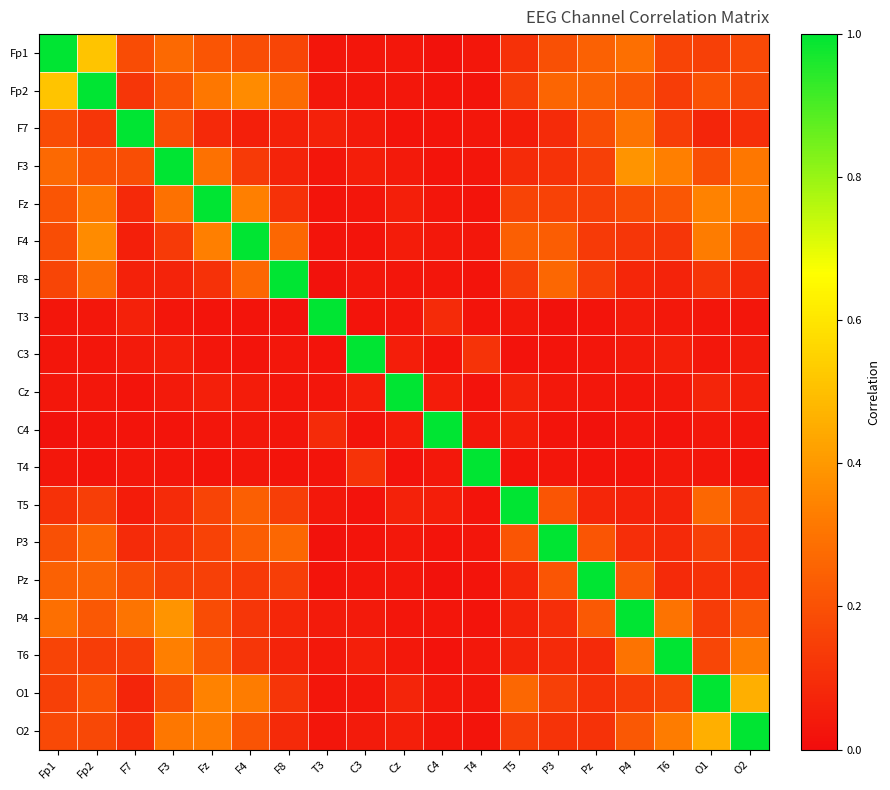

Reading left to right, extract all data points from this chart.

Fp1: Fp1=1.0	Fp2=0.5	F7=0.2	F3=0.3	Fz=0.2	F4=0.2	F8=0.2	T3=0.0	C3=0.0	Cz=0.0	C4=0.0	T4=0.0	T5=0.1	P3=0.2	Pz=0.2	P4=0.3	T6=0.2	O1=0.2	O2=0.2
Fp2: Fp1=0.5	Fp2=1.0	F7=0.1	F3=0.2	Fz=0.3	F4=0.4	F8=0.3	T3=0.0	C3=0.0	Cz=0.0	C4=0.0	T4=0.0	T5=0.1	P3=0.3	Pz=0.3	P4=0.2	T6=0.1	O1=0.2	O2=0.2
F7: Fp1=0.2	Fp2=0.1	F7=1.0	F3=0.2	Fz=0.1	F4=0.1	F8=0.1	T3=0.1	C3=0.0	Cz=0.0	C4=0.0	T4=0.0	T5=0.0	P3=0.1	Pz=0.2	P4=0.3	T6=0.1	O1=0.1	O2=0.1
F3: Fp1=0.3	Fp2=0.2	F7=0.2	F3=1.0	Fz=0.3	F4=0.1	F8=0.1	T3=0.0	C3=0.1	Cz=0.0	C4=0.0	T4=0.0	T5=0.1	P3=0.1	Pz=0.1	P4=0.4	T6=0.3	O1=0.2	O2=0.3
Fz: Fp1=0.2	Fp2=0.3	F7=0.1	F3=0.3	Fz=1.0	F4=0.3	F8=0.1	T3=0.0	C3=0.0	Cz=0.1	C4=0.0	T4=0.0	T5=0.2	P3=0.2	Pz=0.1	P4=0.2	T6=0.2	O1=0.3	O2=0.3
F4: Fp1=0.2	Fp2=0.4	F7=0.1	F3=0.1	Fz=0.3	F4=1.0	F8=0.3	T3=0.0	C3=0.0	Cz=0.0	C4=0.0	T4=0.0	T5=0.2	P3=0.2	Pz=0.1	P4=0.1	T6=0.1	O1=0.3	O2=0.2
F8: Fp1=0.2	Fp2=0.3	F7=0.1	F3=0.1	Fz=0.1	F4=0.3	F8=1.0	T3=0.0	C3=0.0	Cz=0.0	C4=0.0	T4=0.0	T5=0.1	P3=0.3	Pz=0.1	P4=0.1	T6=0.1	O1=0.1	O2=0.1
T3: Fp1=0.0	Fp2=0.0	F7=0.1	F3=0.0	Fz=0.0	F4=0.0	F8=0.0	T3=1.0	C3=0.0	Cz=0.0	C4=0.1	T4=0.0	T5=0.0	P3=0.0	Pz=0.0	P4=0.0	T6=0.0	O1=0.0	O2=0.0
C3: Fp1=0.0	Fp2=0.0	F7=0.0	F3=0.1	Fz=0.0	F4=0.0	F8=0.0	T3=0.0	C3=1.0	Cz=0.1	C4=0.0	T4=0.1	T5=0.0	P3=0.0	Pz=0.0	P4=0.0	T6=0.1	O1=0.0	O2=0.0
Cz: Fp1=0.0	Fp2=0.0	F7=0.0	F3=0.0	Fz=0.1	F4=0.0	F8=0.0	T3=0.0	C3=0.1	Cz=1.0	C4=0.0	T4=0.0	T5=0.1	P3=0.0	Pz=0.0	P4=0.0	T6=0.0	O1=0.1	O2=0.1
C4: Fp1=0.0	Fp2=0.0	F7=0.0	F3=0.0	Fz=0.0	F4=0.0	F8=0.0	T3=0.1	C3=0.0	Cz=0.0	C4=1.0	T4=0.0	T5=0.1	P3=0.0	Pz=0.0	P4=0.0	T6=0.0	O1=0.0	O2=0.0
T4: Fp1=0.0	Fp2=0.0	F7=0.0	F3=0.0	Fz=0.0	F4=0.0	F8=0.0	T3=0.0	C3=0.1	Cz=0.0	C4=0.0	T4=1.0	T5=0.0	P3=0.0	Pz=0.0	P4=0.0	T6=0.0	O1=0.0	O2=0.0
T5: Fp1=0.1	Fp2=0.1	F7=0.0	F3=0.1	Fz=0.2	F4=0.2	F8=0.1	T3=0.0	C3=0.0	Cz=0.1	C4=0.1	T4=0.0	T5=1.0	P3=0.2	Pz=0.1	P4=0.1	T6=0.1	O1=0.3	O2=0.1
P3: Fp1=0.2	Fp2=0.3	F7=0.1	F3=0.1	Fz=0.2	F4=0.2	F8=0.3	T3=0.0	C3=0.0	Cz=0.0	C4=0.0	T4=0.0	T5=0.2	P3=1.0	Pz=0.2	P4=0.1	T6=0.1	O1=0.2	O2=0.1
Pz: Fp1=0.2	Fp2=0.3	F7=0.2	F3=0.1	Fz=0.1	F4=0.1	F8=0.1	T3=0.0	C3=0.0	Cz=0.0	C4=0.0	T4=0.0	T5=0.1	P3=0.2	Pz=1.0	P4=0.2	T6=0.1	O1=0.1	O2=0.1
P4: Fp1=0.3	Fp2=0.2	F7=0.3	F3=0.4	Fz=0.2	F4=0.1	F8=0.1	T3=0.0	C3=0.0	Cz=0.0	C4=0.0	T4=0.0	T5=0.1	P3=0.1	Pz=0.2	P4=1.0	T6=0.3	O1=0.1	O2=0.2
T6: Fp1=0.2	Fp2=0.1	F7=0.1	F3=0.3	Fz=0.2	F4=0.1	F8=0.1	T3=0.0	C3=0.1	Cz=0.0	C4=0.0	T4=0.0	T5=0.1	P3=0.1	Pz=0.1	P4=0.3	T6=1.0	O1=0.2	O2=0.3
O1: Fp1=0.2	Fp2=0.2	F7=0.1	F3=0.2	Fz=0.3	F4=0.3	F8=0.1	T3=0.0	C3=0.0	Cz=0.1	C4=0.0	T4=0.0	T5=0.3	P3=0.2	Pz=0.1	P4=0.1	T6=0.2	O1=1.0	O2=0.5
O2: Fp1=0.2	Fp2=0.2	F7=0.1	F3=0.3	Fz=0.3	F4=0.2	F8=0.1	T3=0.0	C3=0.0	Cz=0.1	C4=0.0	T4=0.0	T5=0.1	P3=0.1	Pz=0.1	P4=0.2	T6=0.3	O1=0.5	O2=1.0